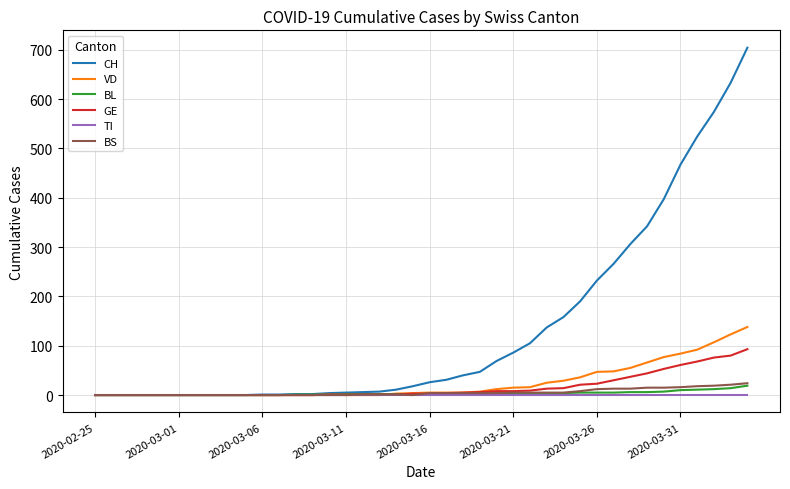

Which series has the widest spread of values?

CH